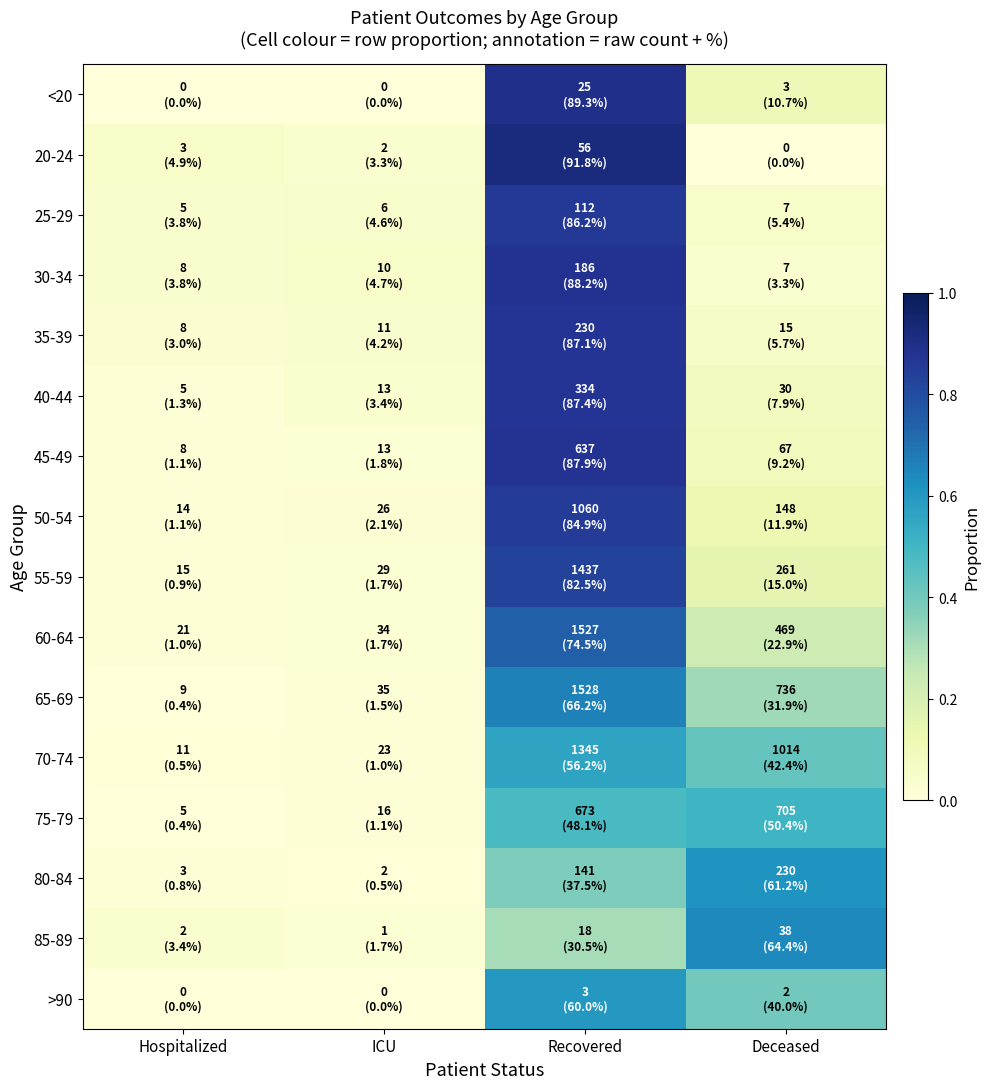

How many categories are shown in the chart?

4